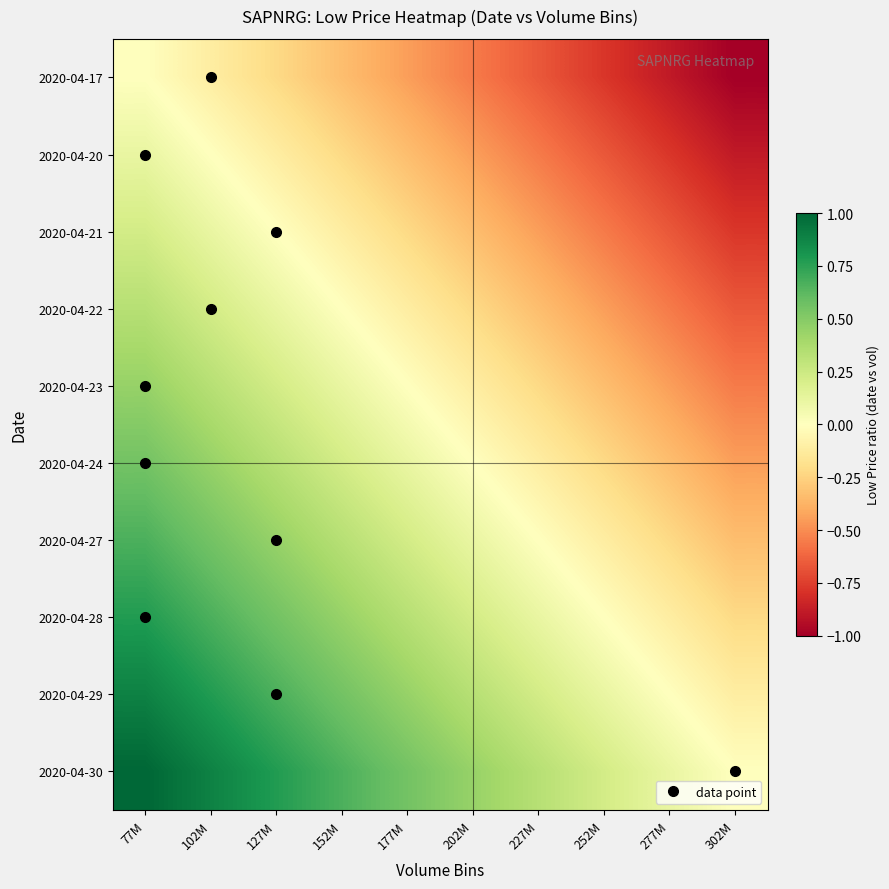

How many categories are shown in the chart?

10